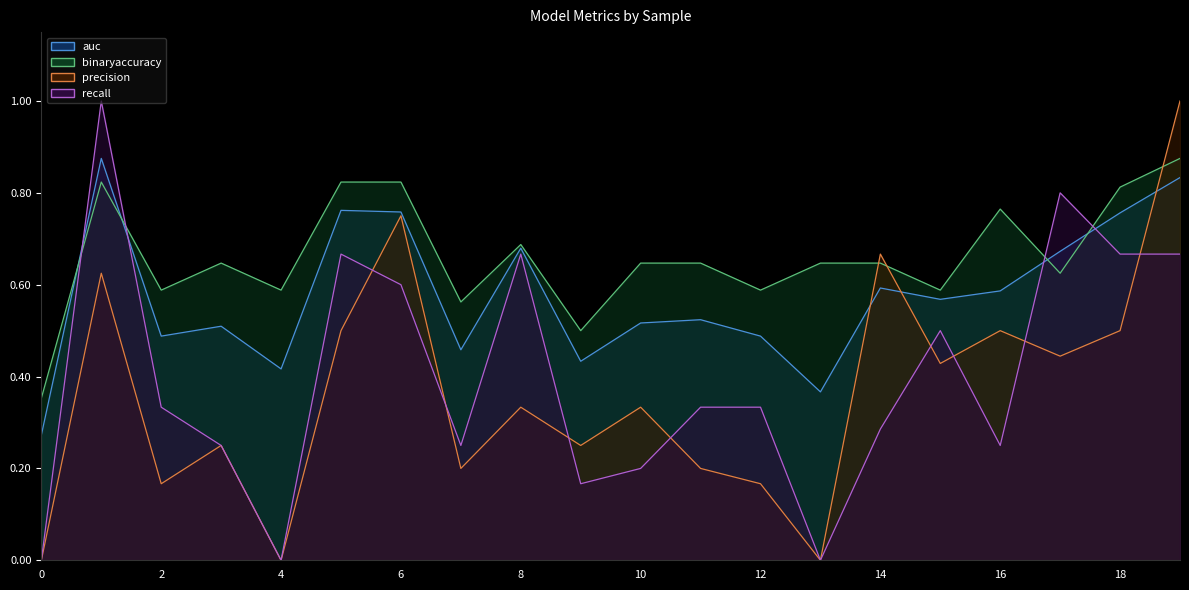

At which category is the sum across all series the highest?

19